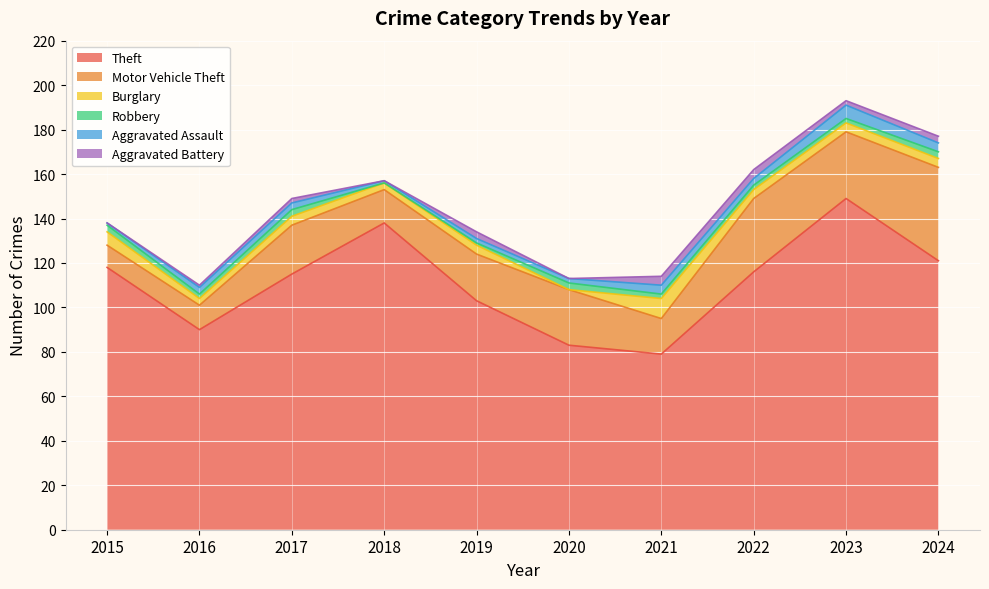

What value does the Aggravated Assault series have at 2020?

2